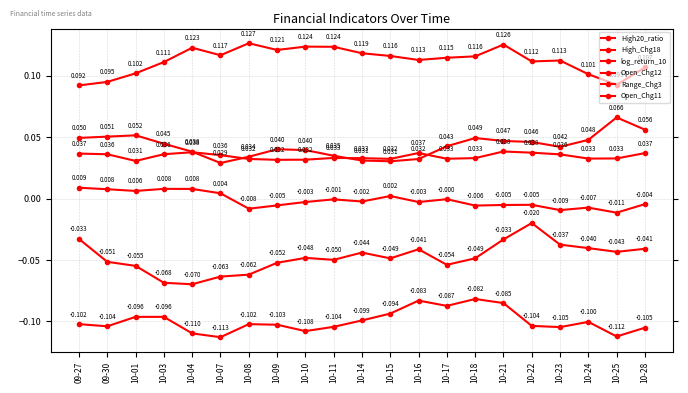

What value does the Open_Chg11 series have at 09-30?

0.1